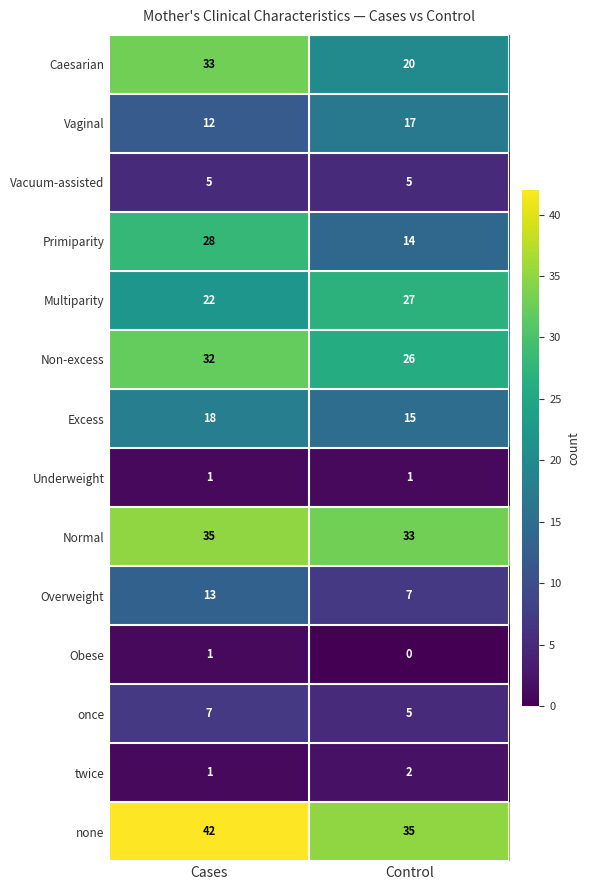

Reading left to right, extract all data points from this chart.

Caesarian: 33	20
Vaginal: 12	17
Vacuum-assisted: 5	5
Primiparity: 28	14
Multiparity: 22	27
Non-excess: 32	26
Excess: 18	15
Underweight: 1	1
Normal: 35	33
Overweight: 13	7
Obese: 1	0
once: 7	5
twice: 1	2
none: 42	35